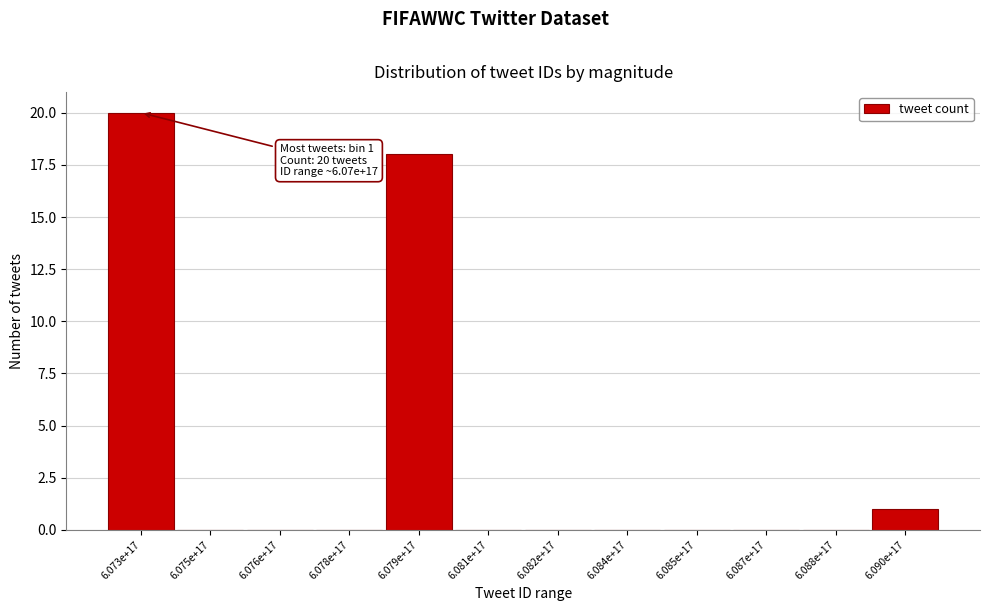

Reading right to left, extract all data points from this chart.

6.090e+17=1	6.088e+17=0	6.087e+17=0	6.085e+17=0	6.084e+17=0	6.082e+17=0	6.081e+17=0	6.079e+17=18	6.078e+17=0	6.076e+17=0	6.075e+17=0	6.073e+17=20